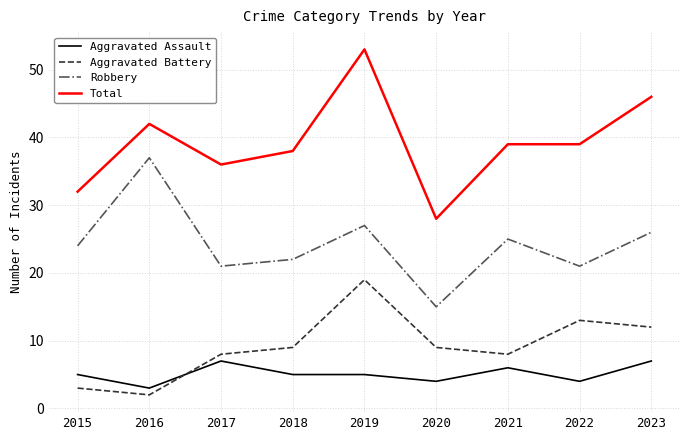

How many lines are shown in the chart?

4